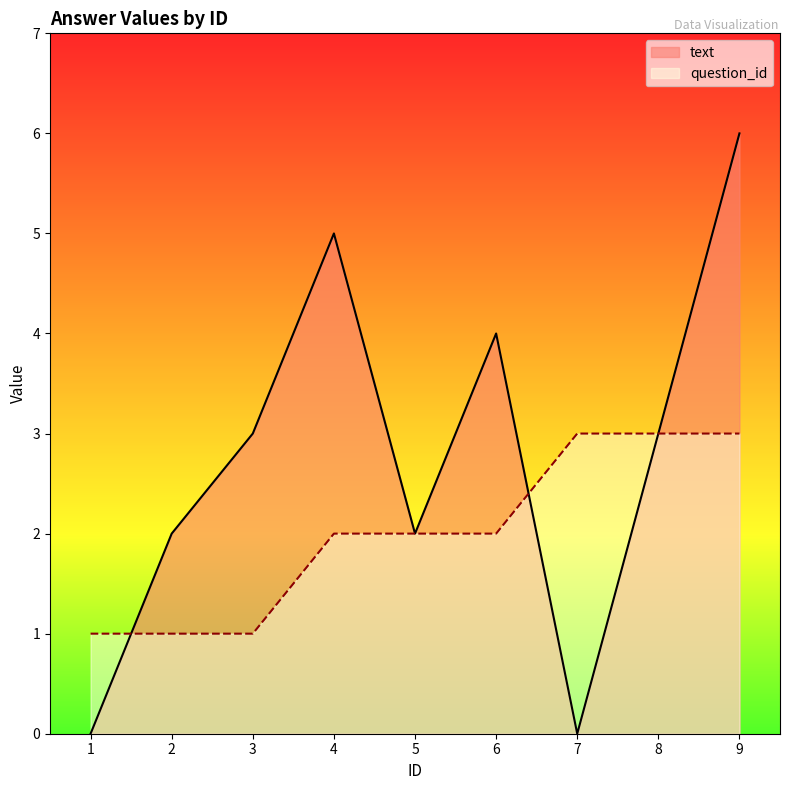

Where is question_id nearest to the value 2?

4